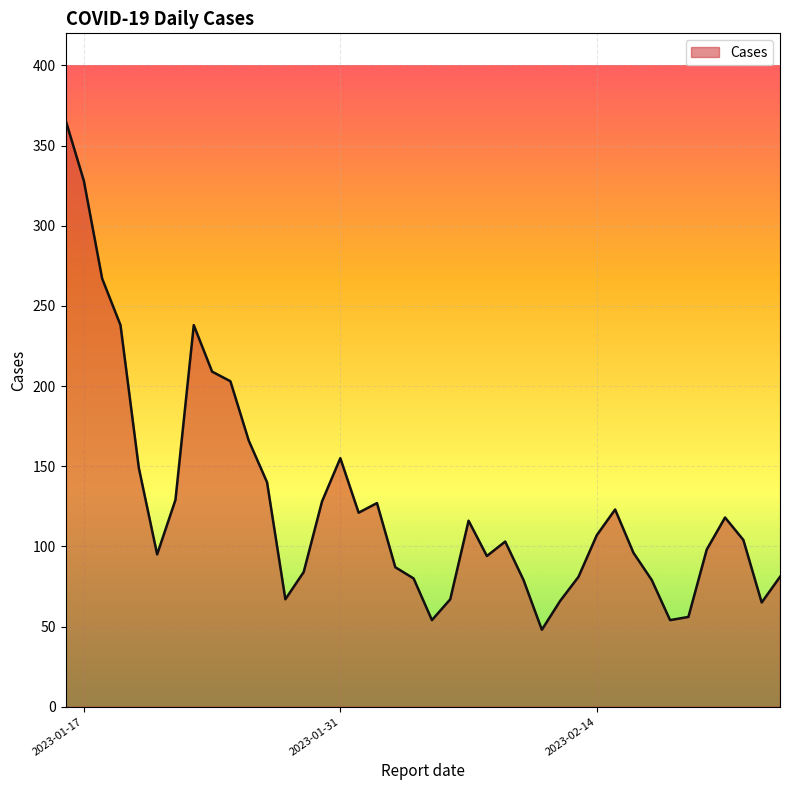

What is the difference between the maximum and minimum values?

318